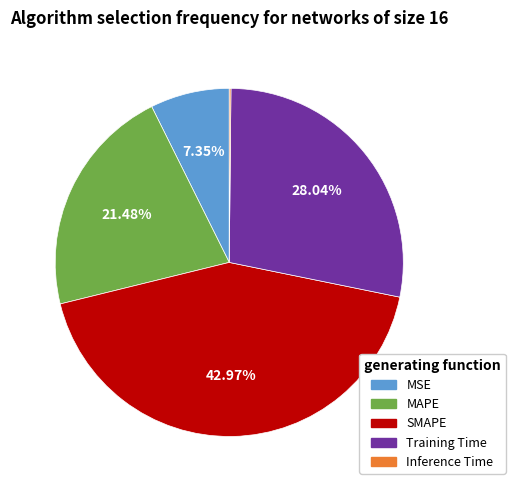

What is the largest slice in the pie chart?

SMAPE